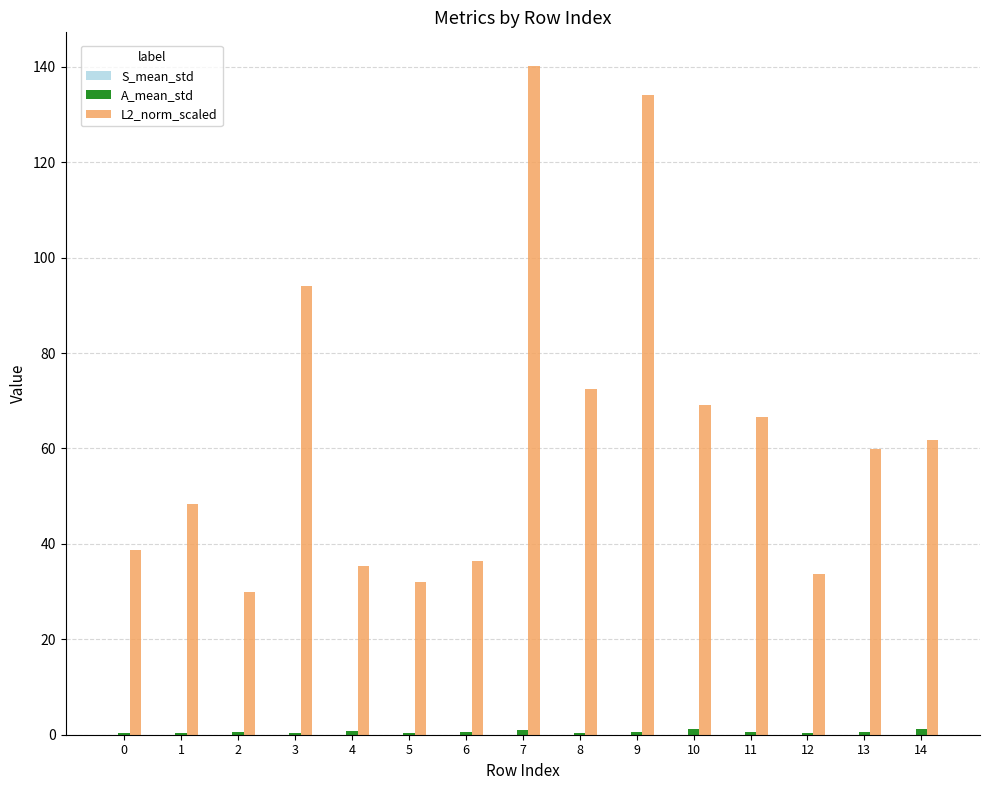

Which series has the largest total across all categories?

L2_norm_scaled